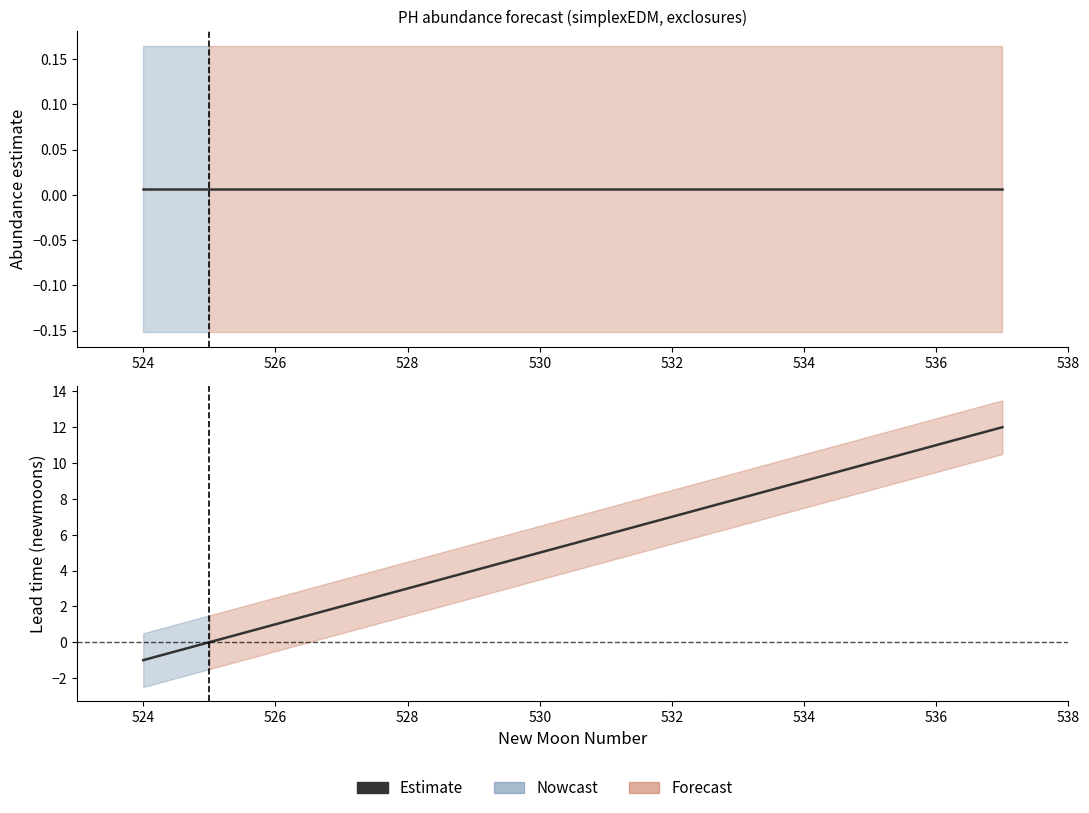

What is the maximum value shown in the chart?

12